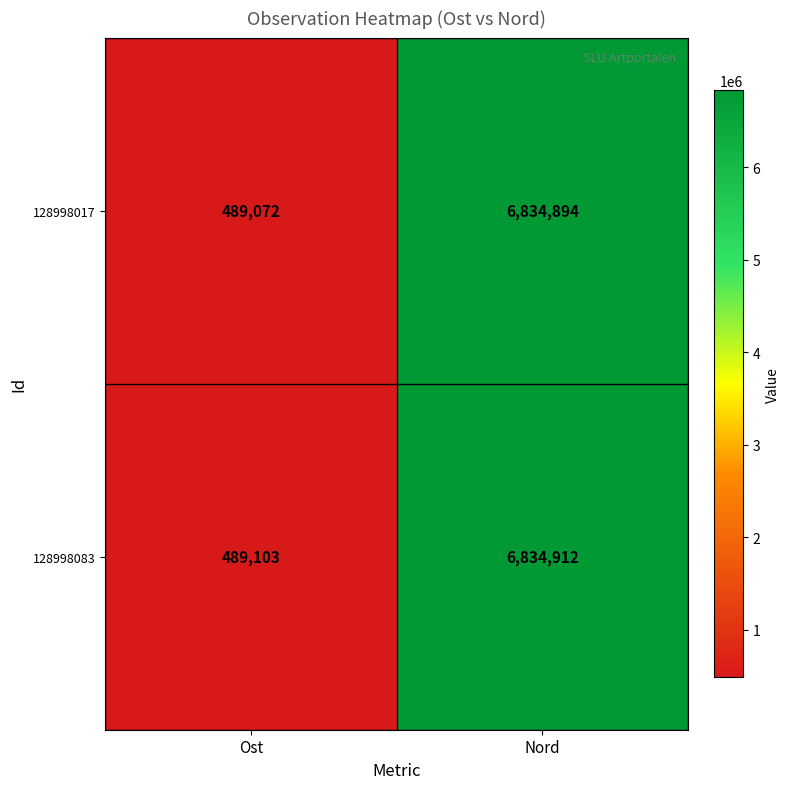

What is the average value of the 128998017 series?

3661983